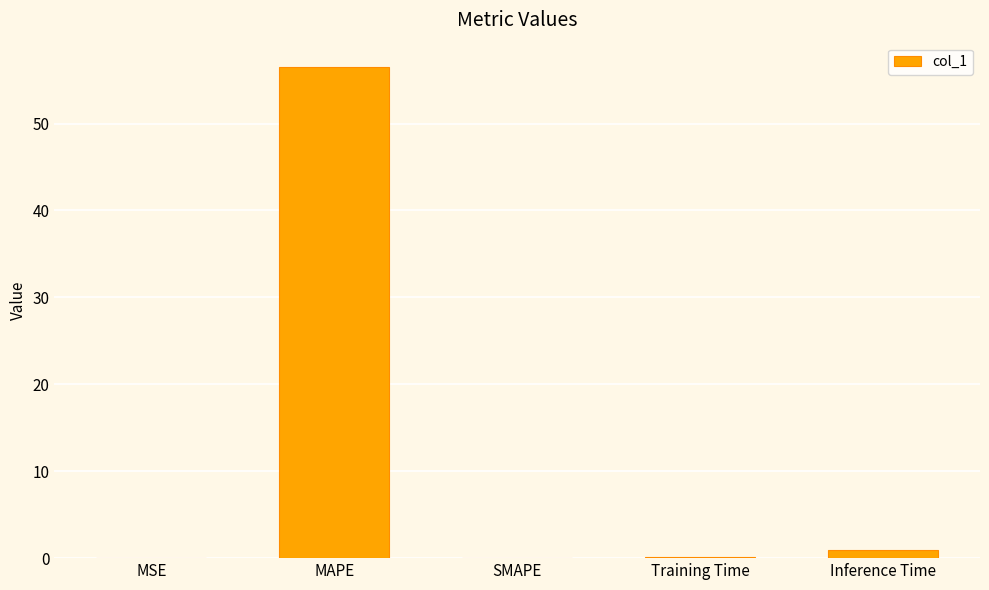

The value at SMAPE is 39.3. True or false?

False